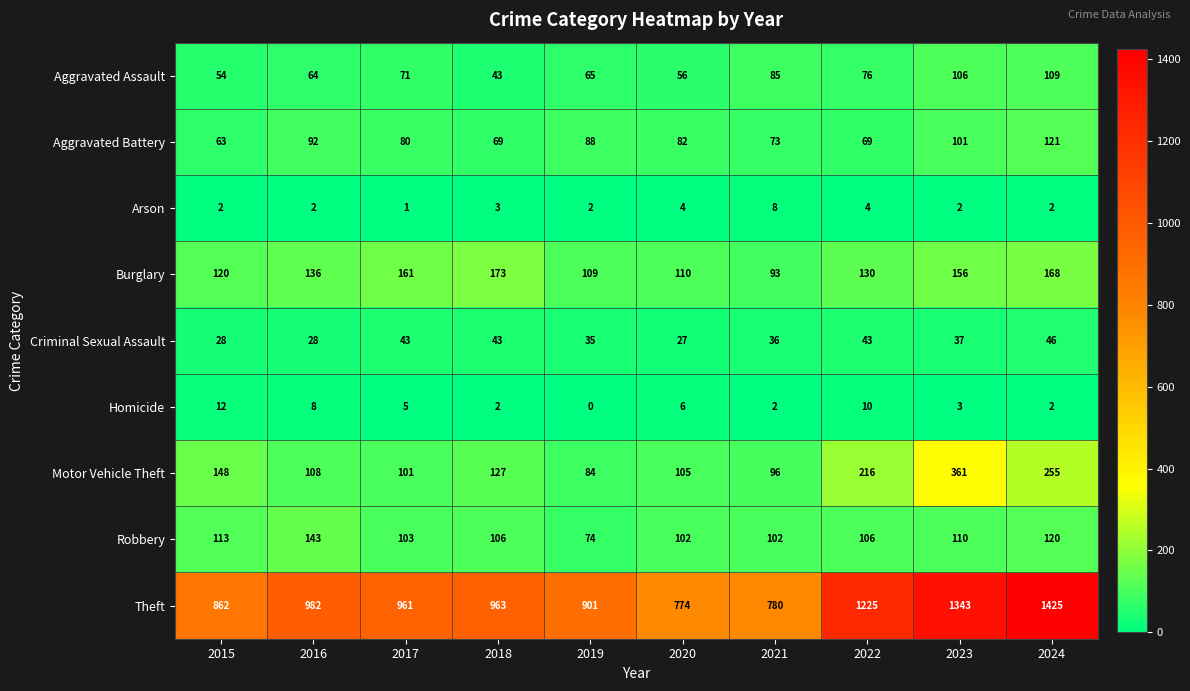

How many categories are shown in the chart?

10